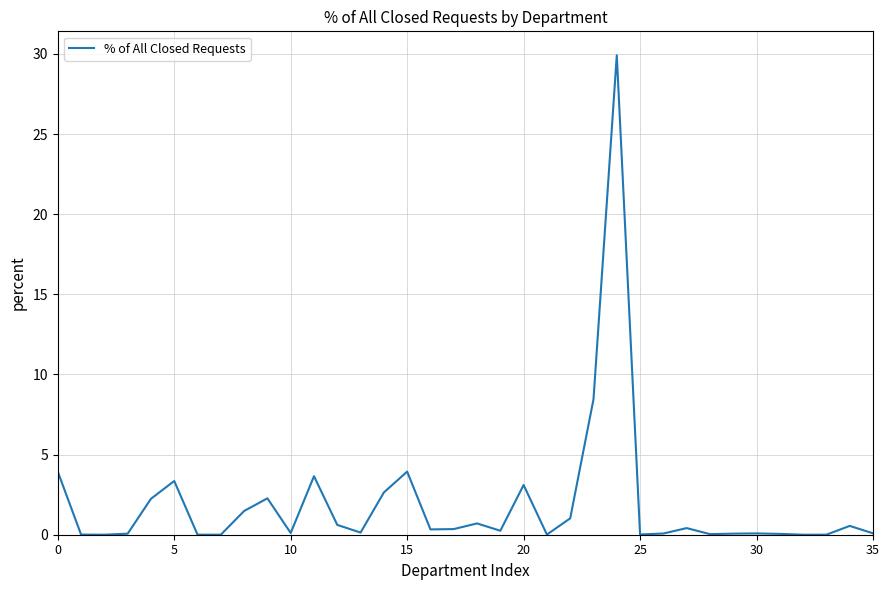

What is the greatest value displayed?

29.9